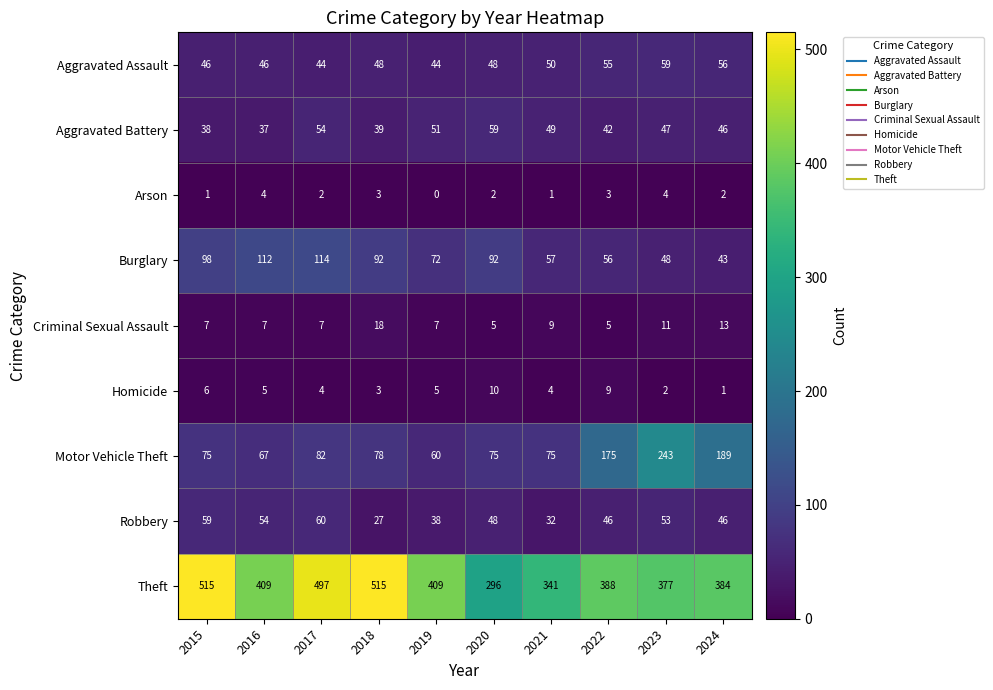

How many series are shown in this chart?

9